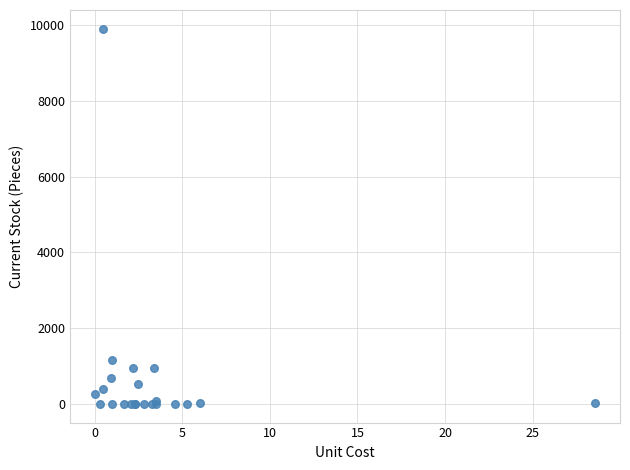

What Y value in the scatter plot is closest to 4950?

1164